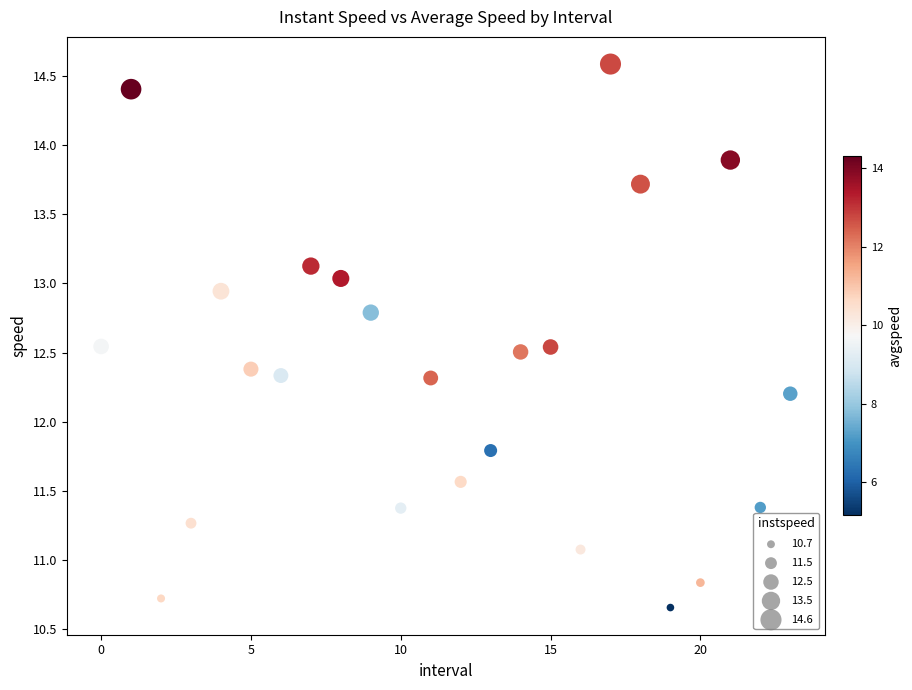

Count the number of points in this scatter plot.

24